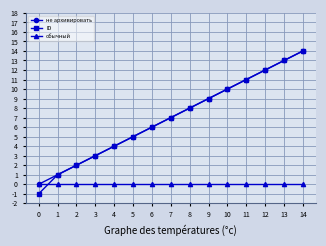

How many times do ID and обычный cross each other?

1